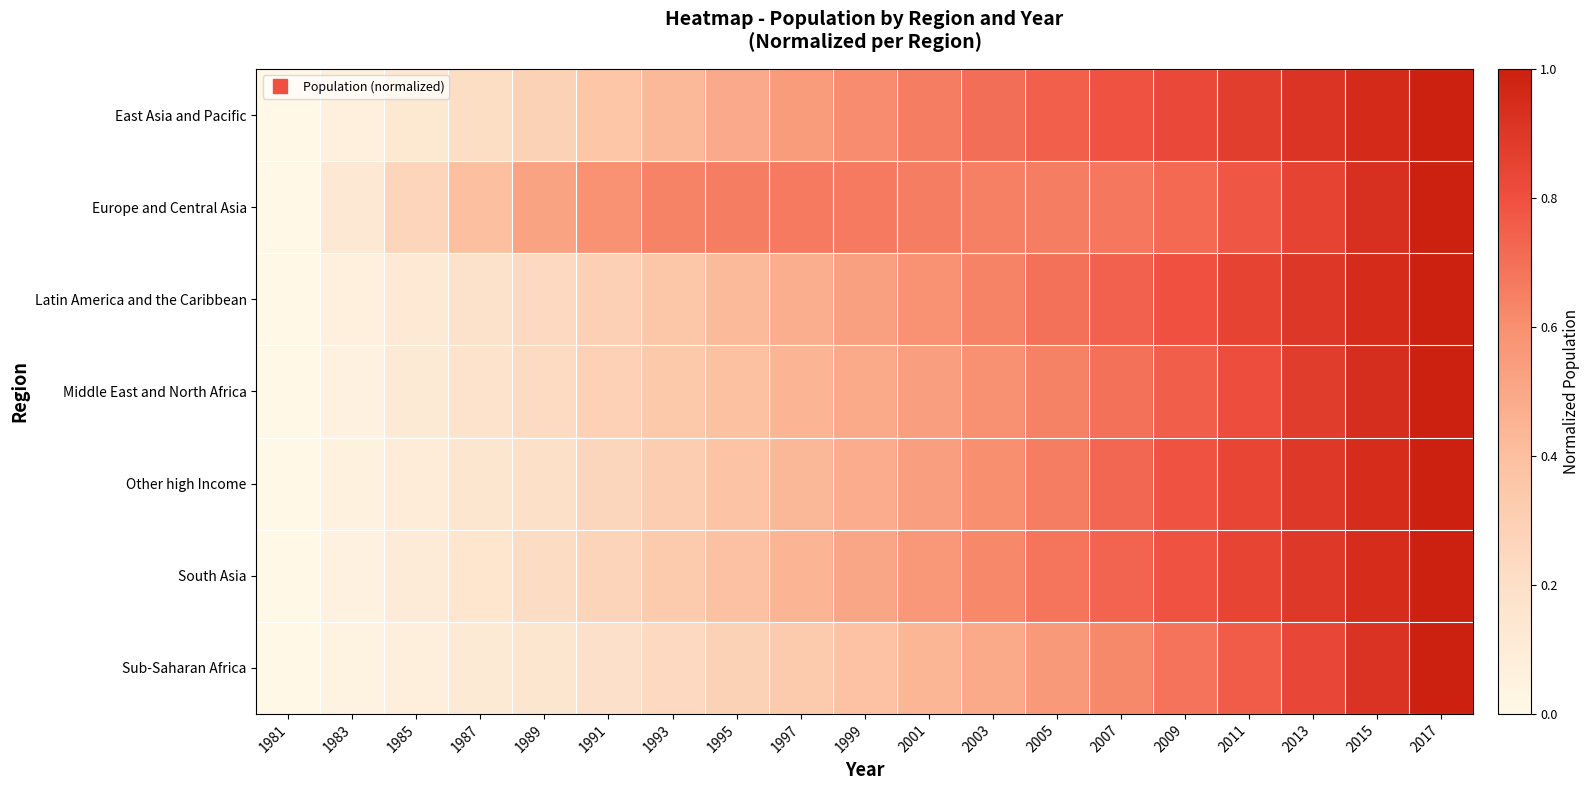

Which series changed the most between 2009 and 2017?

Sub-Saharan Africa